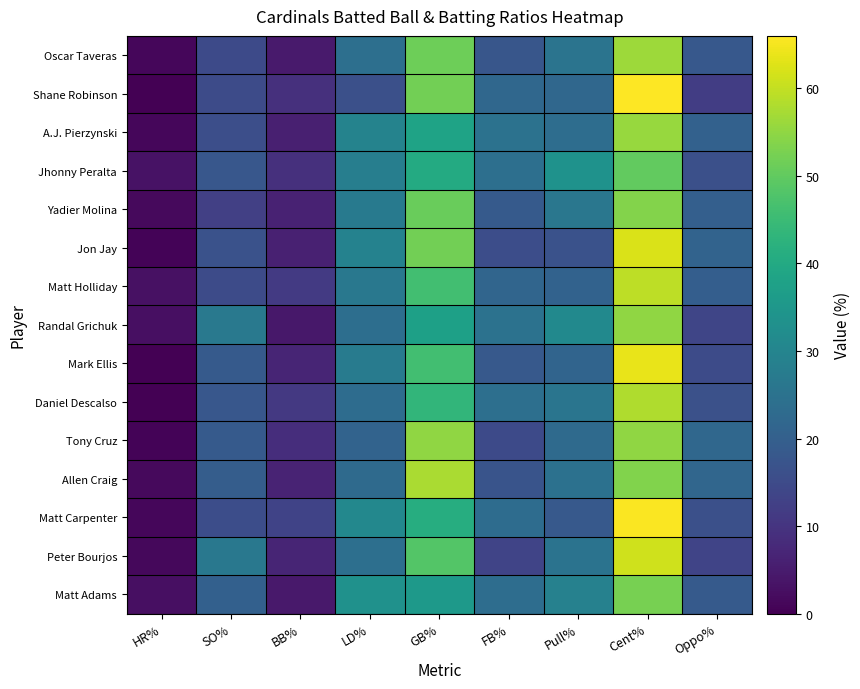

Reading right to left, list all the values displayed in this chart.

Matt Adams: Oppo%=18.6	Cent%=52.5	Pull%=28.9	FB%=23.6	GB%=35.7	LD%=33.3	BB%=4.6	SO%=20.3	HR%=2.7
Peter Bourjos: Oppo%=13.6	Cent%=61.3	Pull%=25.1	FB%=13.5	GB%=48.4	LD%=24.0	BB%=6.8	SO%=26.5	HR%=1.4
Matt Carpenter: Oppo%=16.2	Cent%=65.5	Pull%=18.4	FB%=23.4	GB%=41.2	LD%=30.7	BB%=13.4	SO%=15.7	HR%=1.1
Allen Craig: Oppo%=21.9	Cent%=53.4	Pull%=24.7	FB%=17.1	GB%=57.5	LD%=22.9	BB%=6.5	SO%=19.4	HR%=1.8
Tony Cruz: Oppo%=22.0	Cent%=55.0	Pull%=22.9	FB%=14.7	GB%=55.0	LD%=21.1	BB%=8.7	SO%=18.7	HR%=0.7
Daniel Descalso: Oppo%=16.3	Cent%=58.1	Pull%=25.6	FB%=24.0	GB%=43.4	LD%=23.3	BB%=10.9	SO%=17.9	HR%=0.0
Mark Ellis: Oppo%=15.1	Cent%=63.7	Pull%=21.2	FB%=18.5	GB%=45.9	LD%=27.4	BB%=6.9	SO%=18.8	HR%=0.0
Randal Grichuk: Oppo%=13.8	Cent%=55.0	Pull%=31.3	FB%=25.0	GB%=37.5	LD%=23.8	BB%=4.3	SO%=26.7	HR%=2.6
Matt Holliday: Oppo%=19.7	Cent%=59.5	Pull%=20.8	FB%=21.4	GB%=46.0	LD%=26.5	BB%=11.1	SO%=15.0	HR%=3.0
Jon Jay: Oppo%=21.1	Cent%=62.2	Pull%=16.7	FB%=15.5	GB%=52.0	LD%=29.2	BB%=6.0	SO%=16.7	HR%=0.6
Yadier Molina: Oppo%=20.0	Cent%=53.8	Pull%=26.2	FB%=18.8	GB%=50.8	LD%=27.2	BB%=6.3	SO%=12.4	HR%=1.6
Jhonny Peralta: Oppo%=16.2	Cent%=50.1	Pull%=33.7	FB%=24.1	GB%=40.3	LD%=28.3	BB%=9.2	SO%=17.8	HR%=3.3
A.J. Pierzynski: Oppo%=20.6	Cent%=55.9	Pull%=23.5	FB%=25.0	GB%=38.2	LD%=29.4	BB%=5.7	SO%=15.9	HR%=1.1
Shane Robinson: Oppo%=12.0	Cent%=66.0	Pull%=22.0	FB%=22.0	GB%=52.0	LD%=16.0	BB%=9.1	SO%=15.2	HR%=0.0
Oscar Taveras: Oppo%=18.3	Cent%=56.3	Pull%=25.4	FB%=17.7	GB%=51.5	LD%=24.2	BB%=4.8	SO%=14.9	HR%=1.2